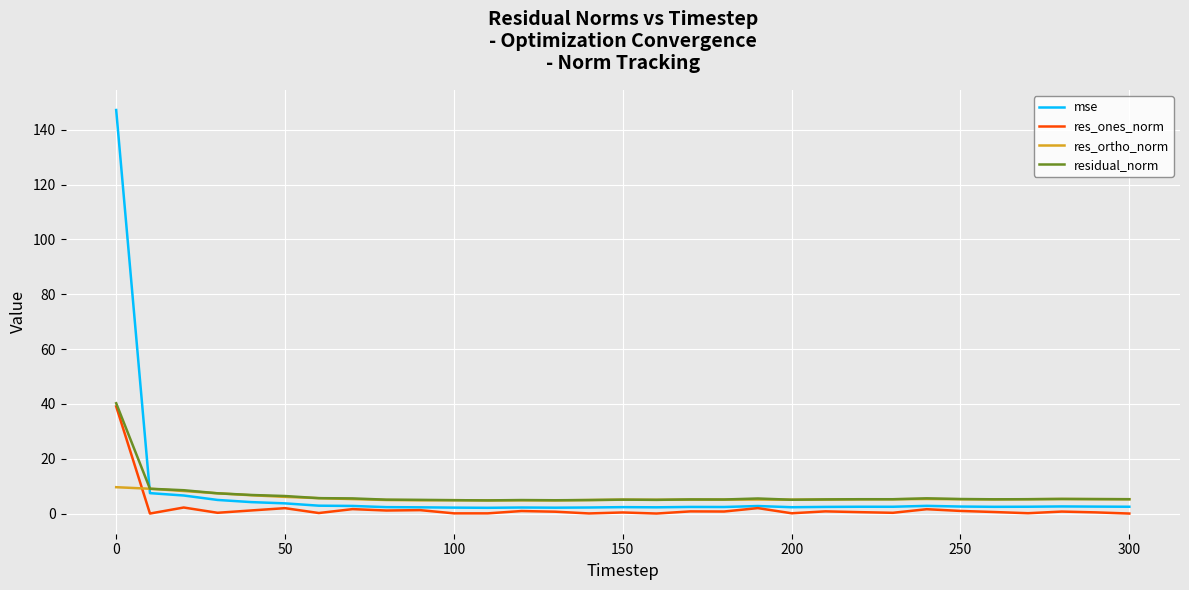

Which series has the largest range (max minus min)?

mse